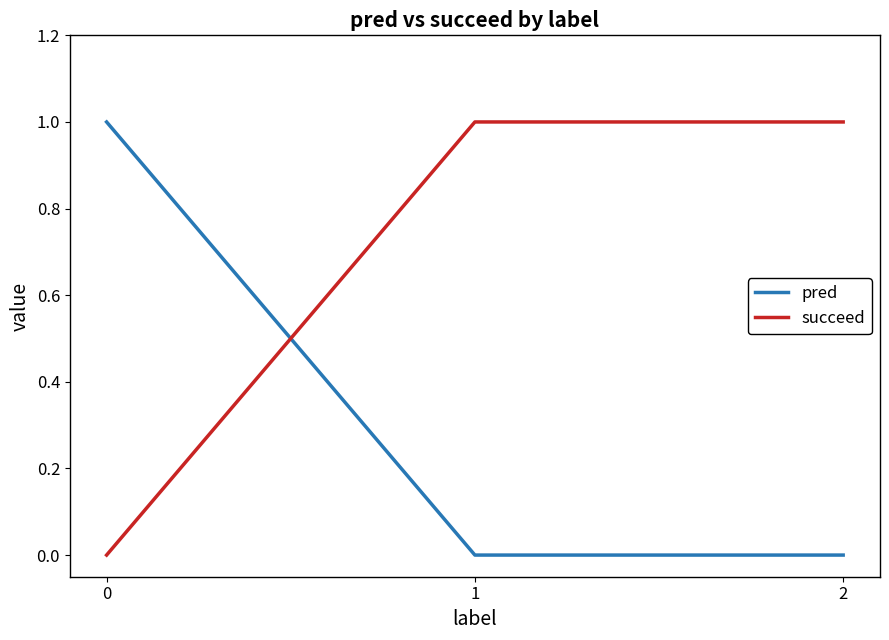

Is the value of succeed at 1 greater than the value of pred at 1?

Yes